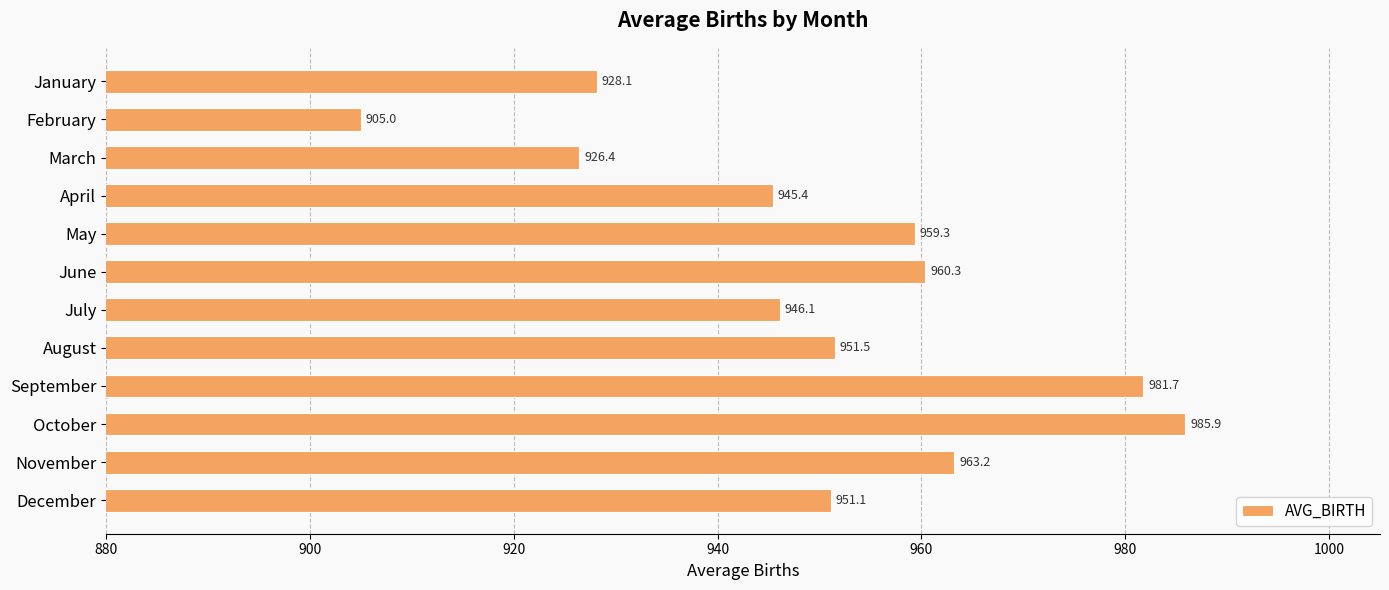

The chart shows a value of 951.5 at August. True or false?

True